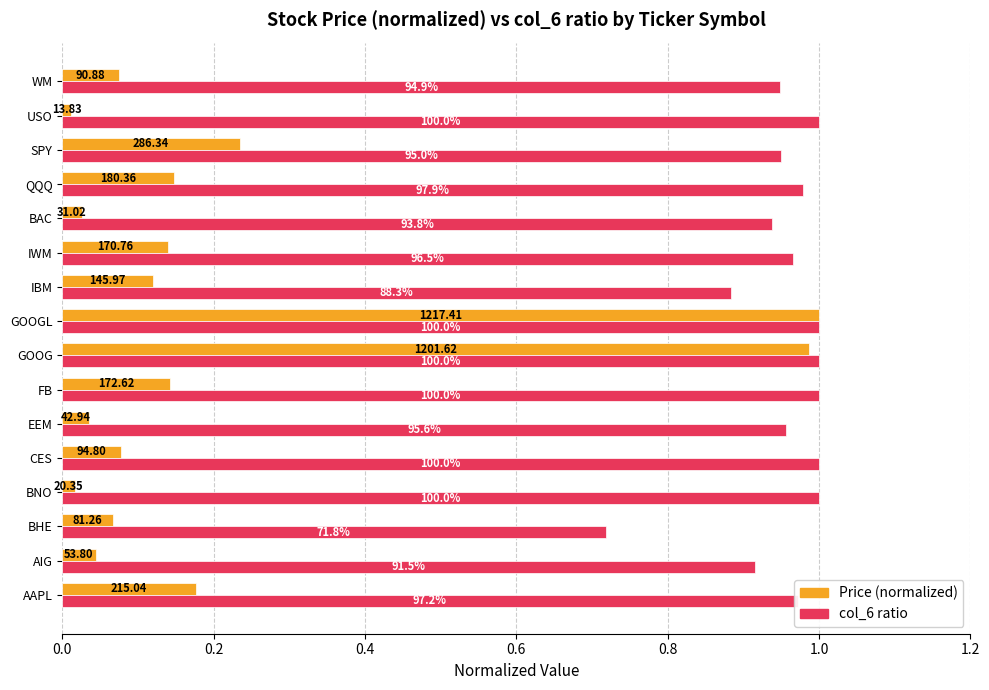

What position from the left is QQQ?

13